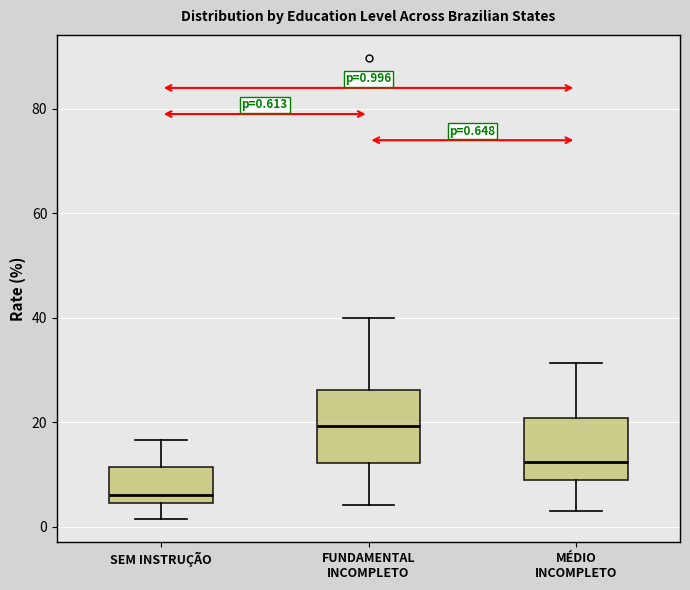

Comparing the boxes themselves (not the whiskers), which one is the tallest?

FUNDAMENTAL INCOMPLETO